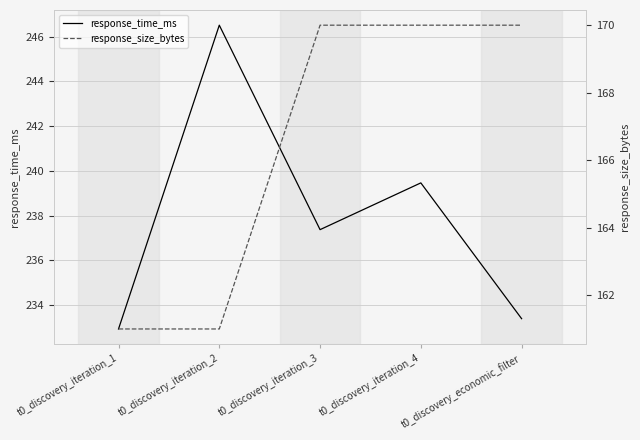

What is the spread (max minus min) of values at t0_discovery_iteration_3?

67.4